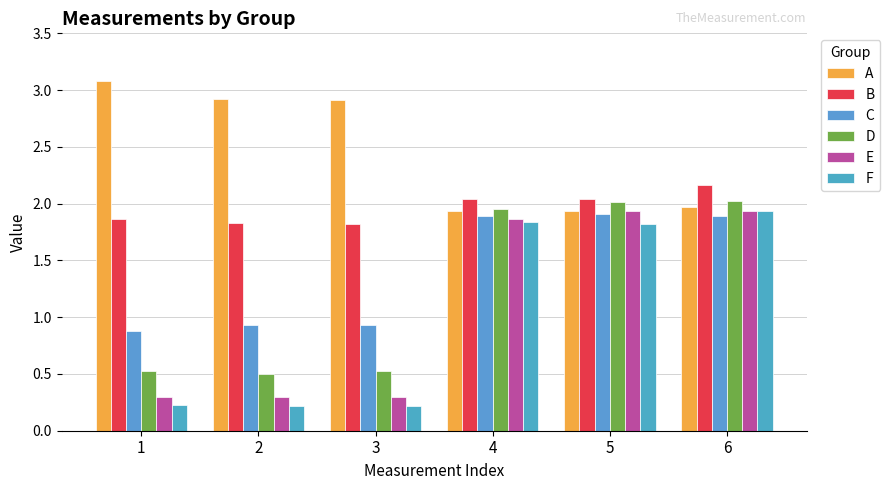

The D series shows 0.8 at 1. True or false?

False